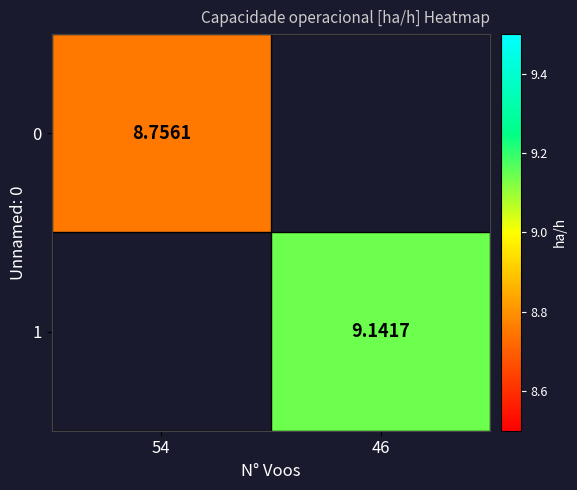

What value does the 1 series have at 46?

9.1